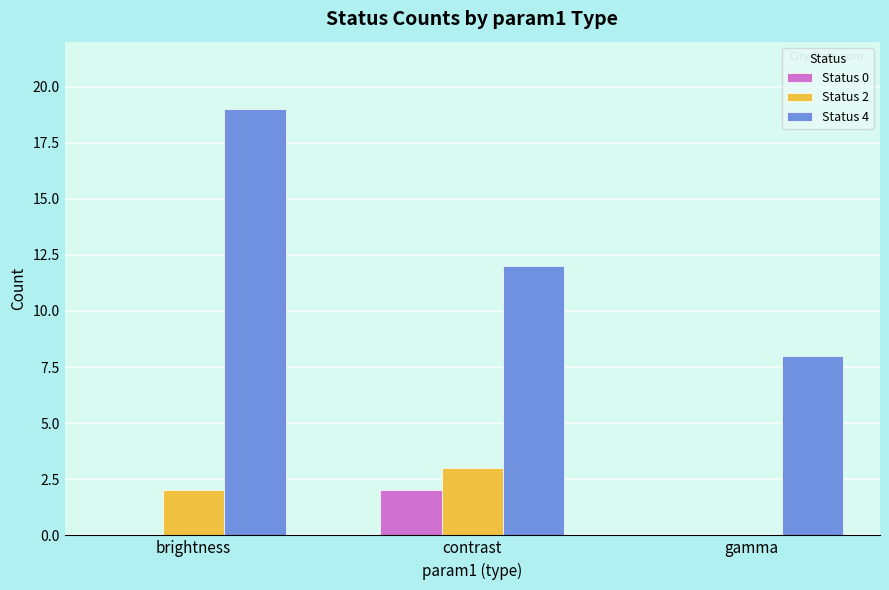

Which series changed the most between contrast and gamma?

Status 4